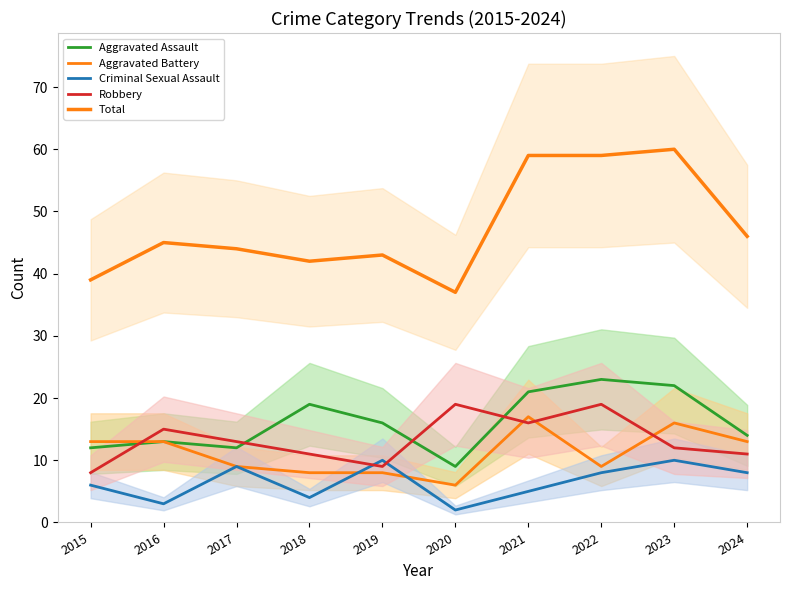

Reading left to right, list all the values displayed in this chart.

Aggravated Assault: 12	13	12	19	16	9	21	23	22	14
Aggravated Battery: 13	13	9	8	8	6	17	9	16	13
Criminal Sexual Assault: 6	3	9	4	10	2	5	8	10	8
Robbery: 8	15	13	11	9	19	16	19	12	11
Total: 39	45	44	42	43	37	59	59	60	46